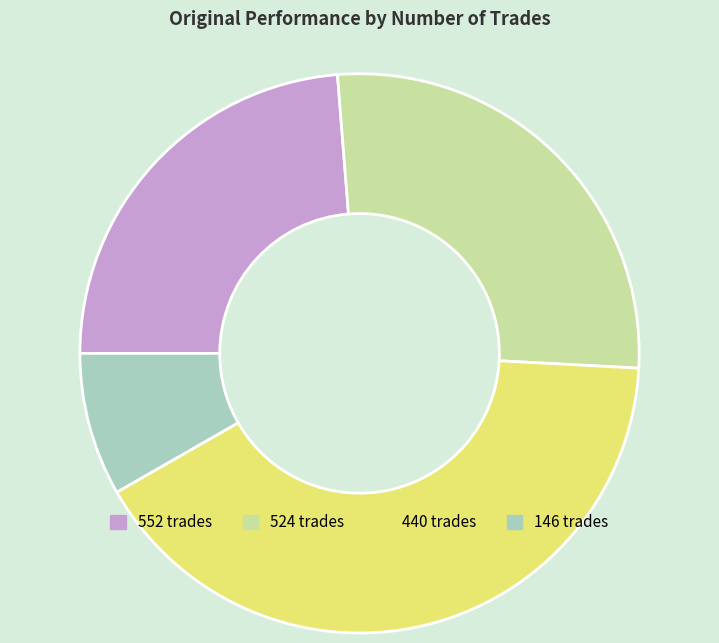

Which has a higher value, 524 trades or 440 trades?

440 trades